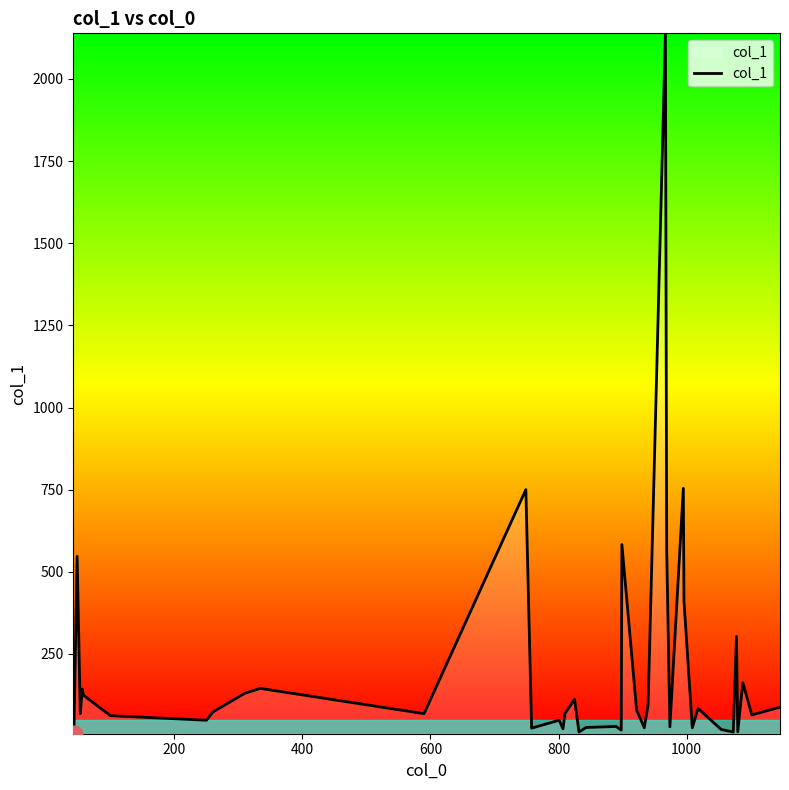

What is the maximum value shown in the chart?

2139